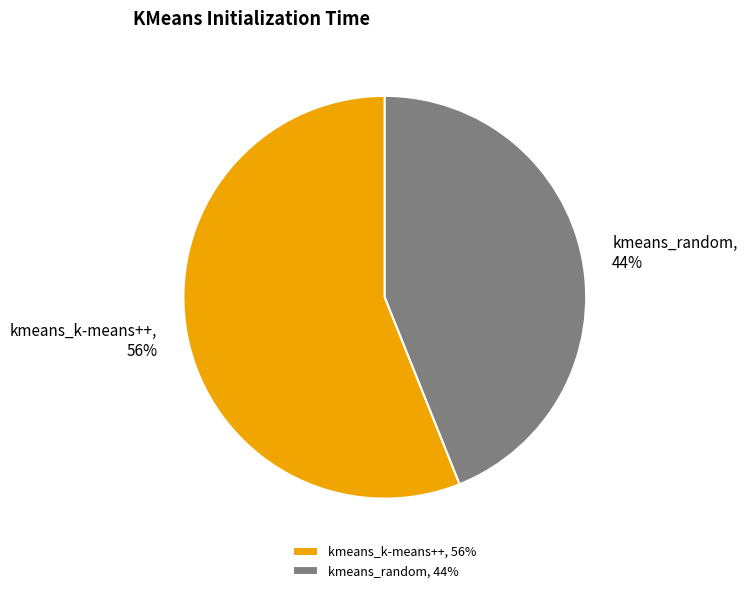

To the nearest percent, what is the difference between the largest and smallest slice percentages?

12%